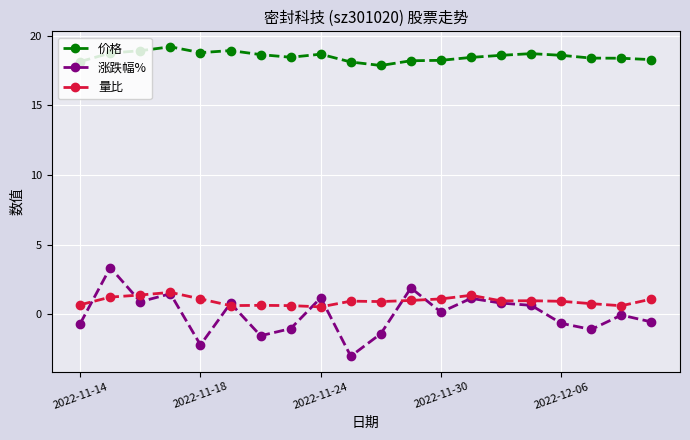

Which series has the largest range (max minus min)?

涨跌幅%